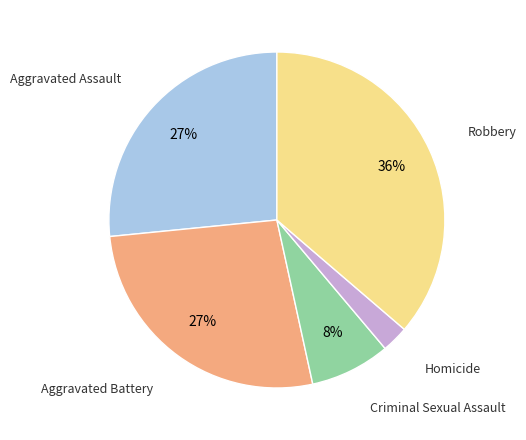

To the nearest percent, what is the average slice percentage?

20%